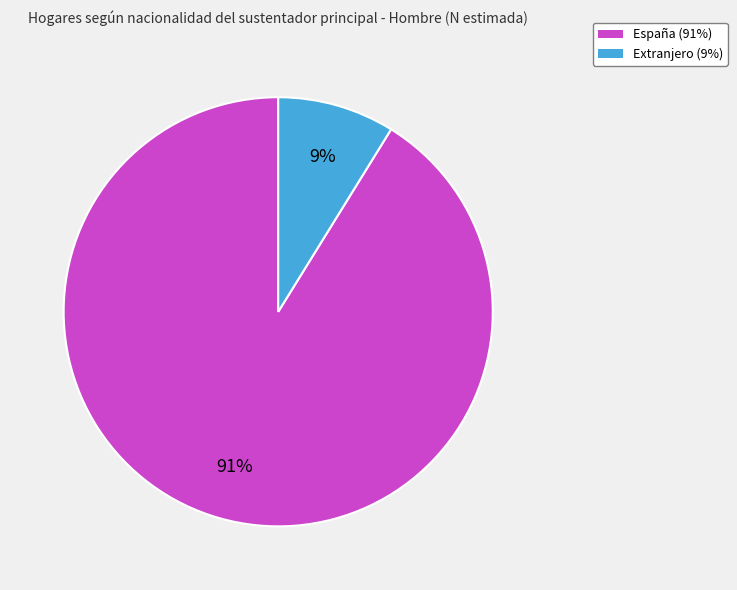

Count the number of slices in the pie.

2